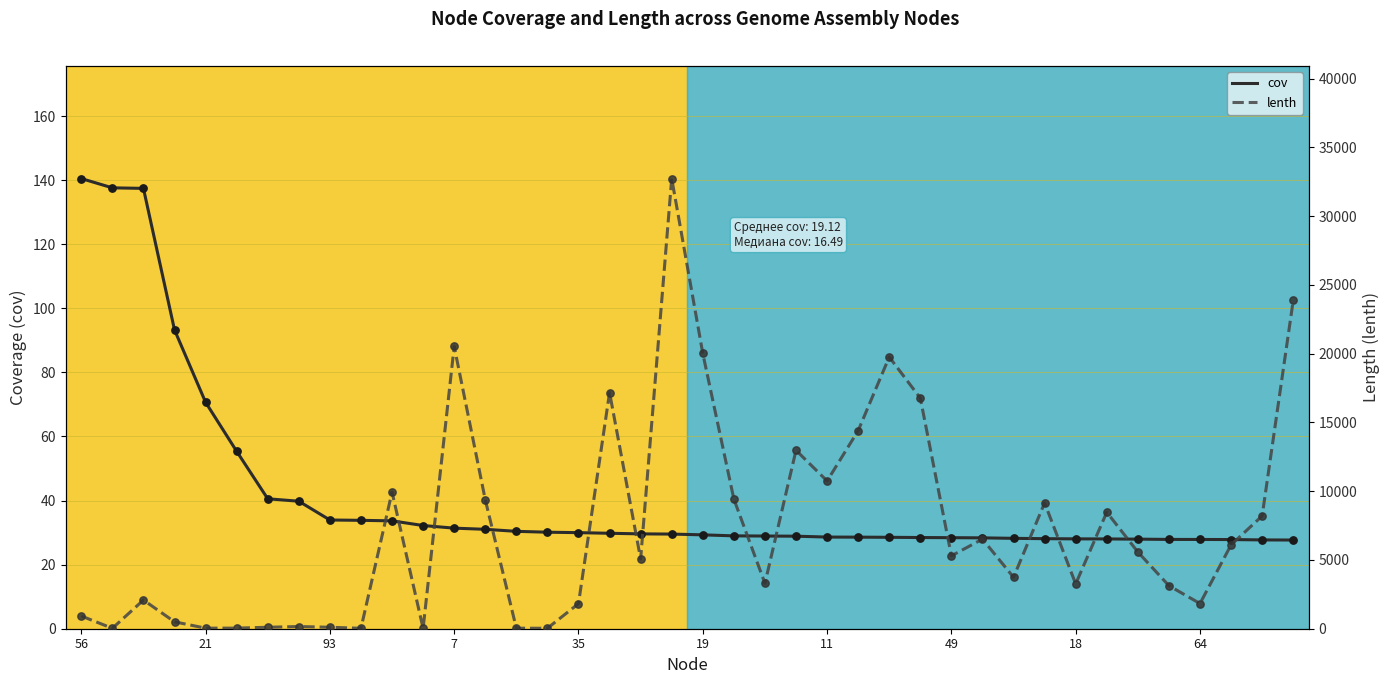

What is the maximum value for cov?

140.5